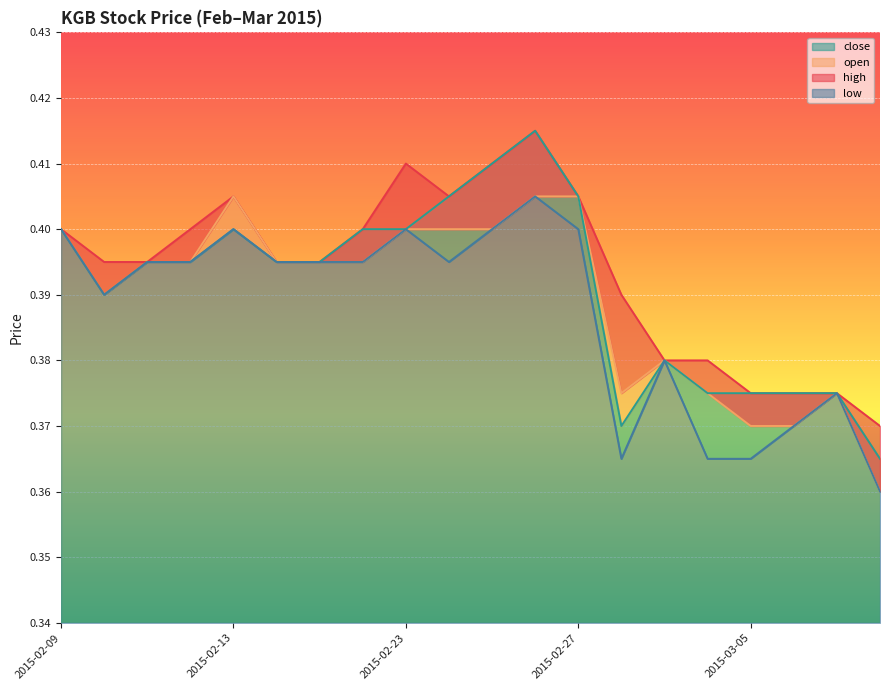

What are all the series names shown in the legend?

high, open, close, low